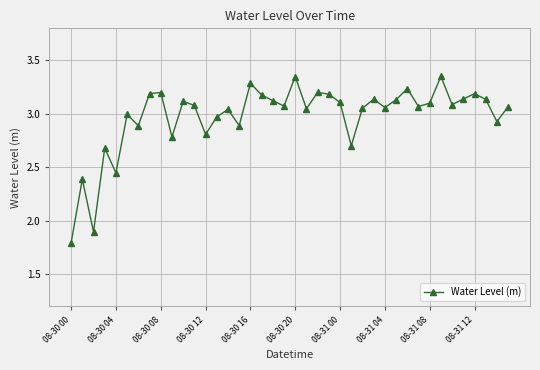

What is the smallest value displayed?

1.8